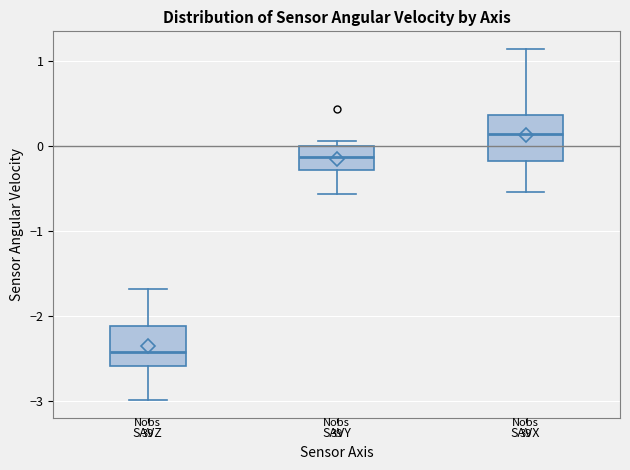

Where is the upper edge of the box for SAVY on the y-axis? The values are not printed on the chart, so give them approximately, as read against the axis.

0.0